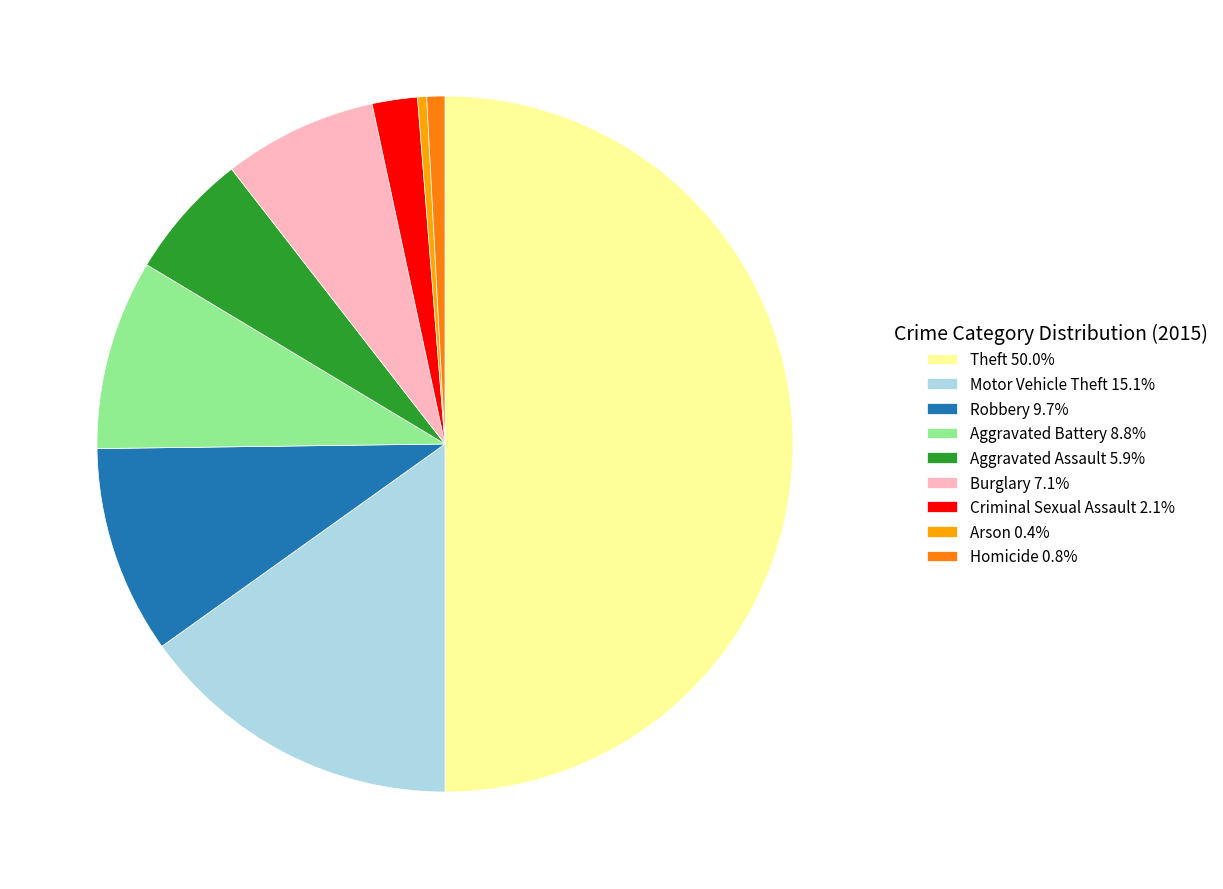

True or false: Arson accounts for 8% of the total.

False